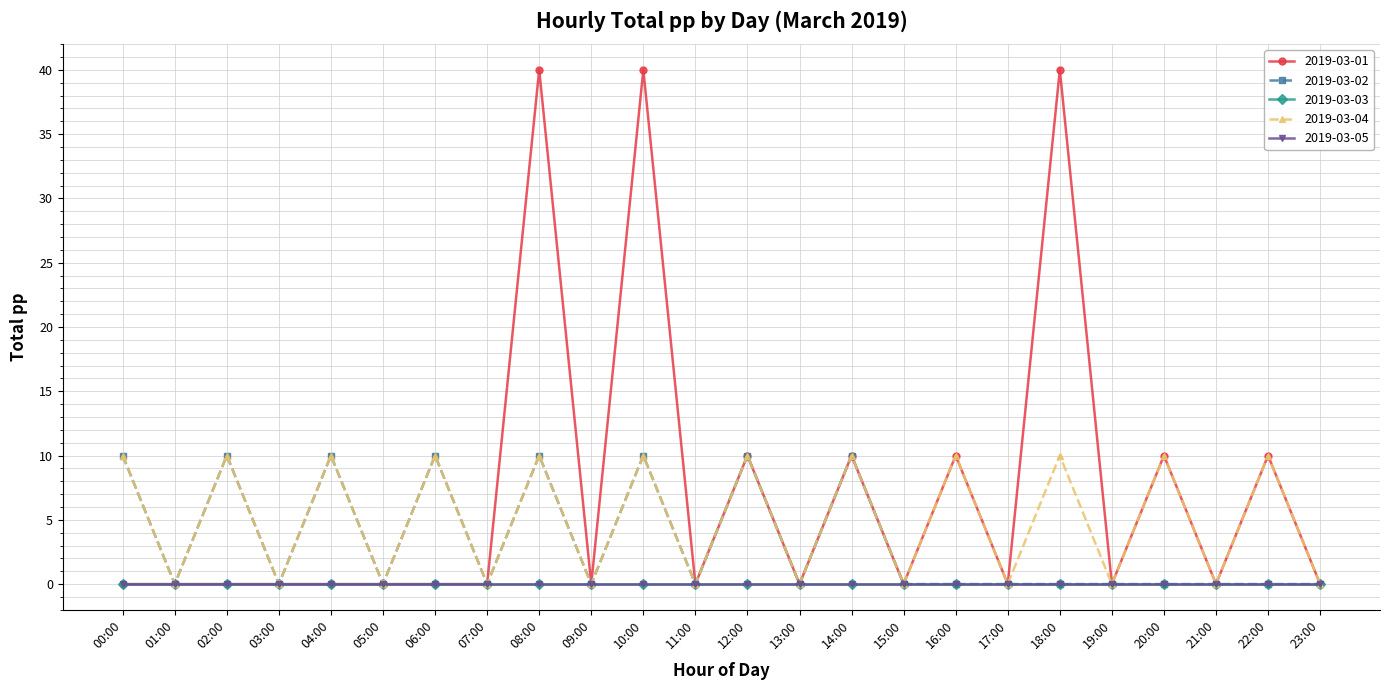

Is this an area chart (filled region under the line)?

No